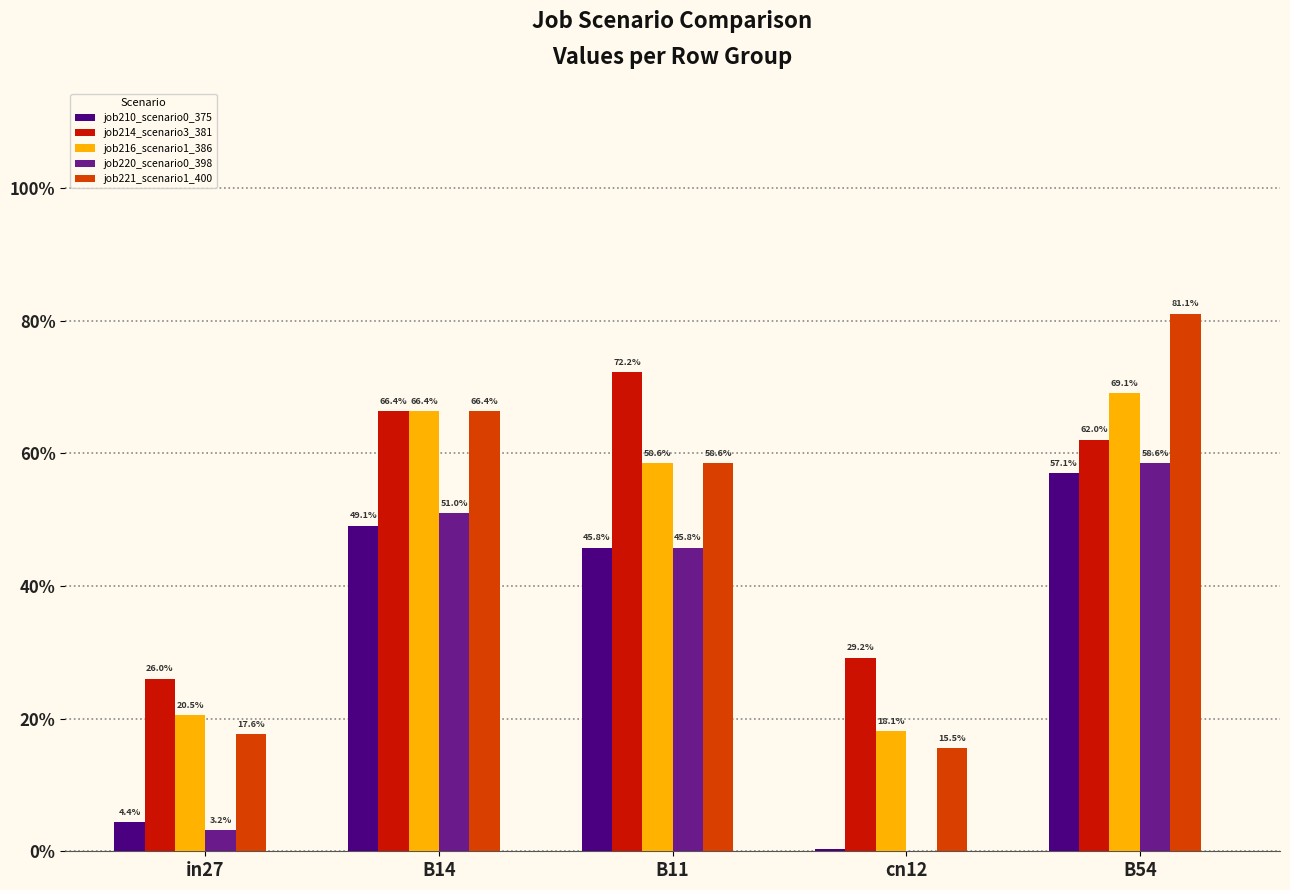

What are all the series names shown in the legend?

job210_scenario0_375, job214_scenario3_381, job216_scenario1_386, job220_scenario0_398, job221_scenario1_400